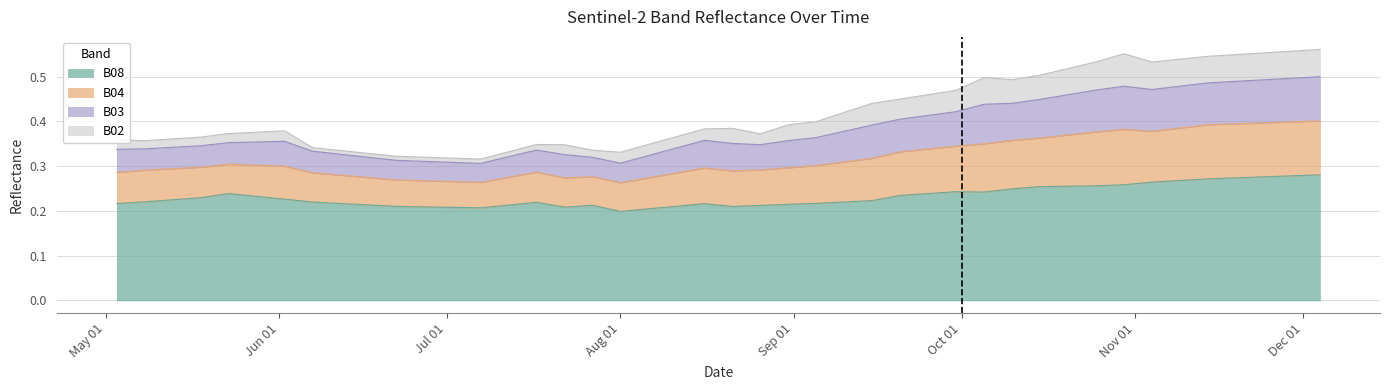

What are all the series names shown in the legend?

B08, B04, B03, B02